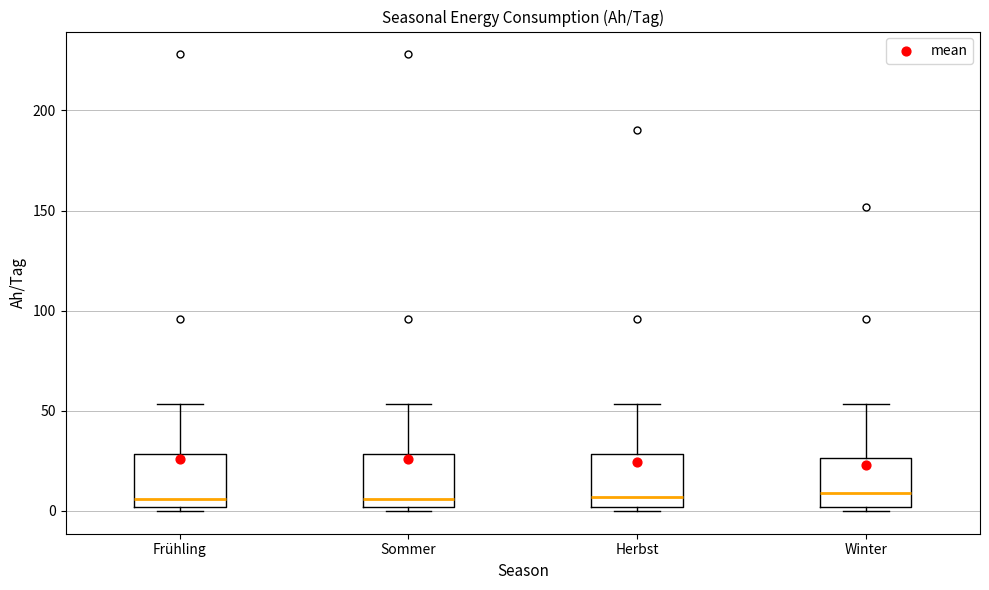

Reading left to right, transcribe this box plot: for each box, give where its median line is, the range the box spans, and where its two whiskers end, as read against the y-axis. The values are not printed on the chart, so give them approximately, as read against the axis.

Frühling: median 5, box 0 to 30, whiskers 0 (just below the box's lower edge) to 55
Sommer: median 5, box 0 to 30, whiskers 0 (just below the box's lower edge) to 55
Herbst: median 5, box 0 to 30, whiskers 0 (just below the box's lower edge) to 55
Winter: median 10, box 0 to 25, whiskers 0 (just below the box's lower edge) to 55